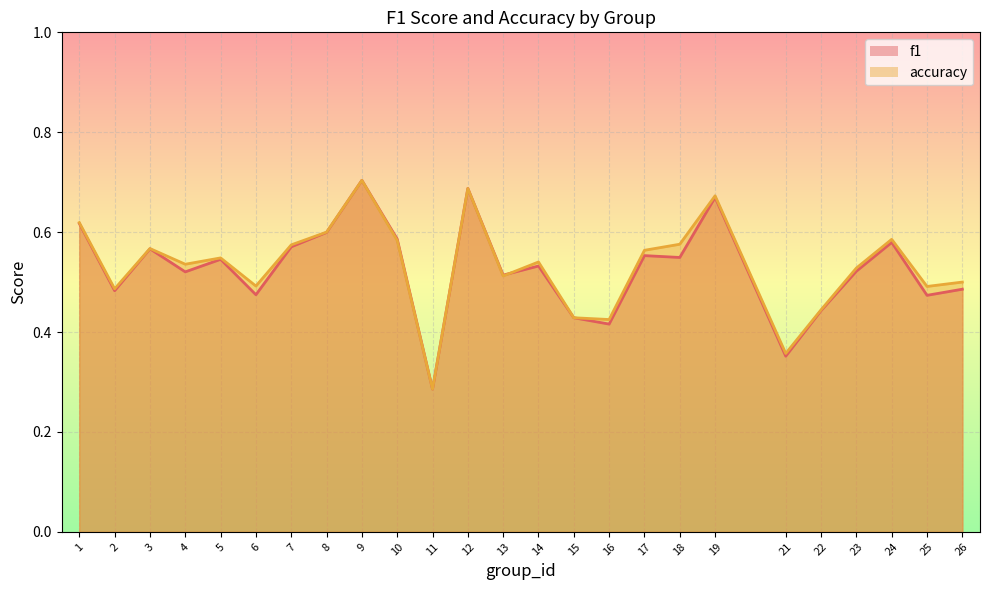

How many interior local peaks does the f1 series have?

8